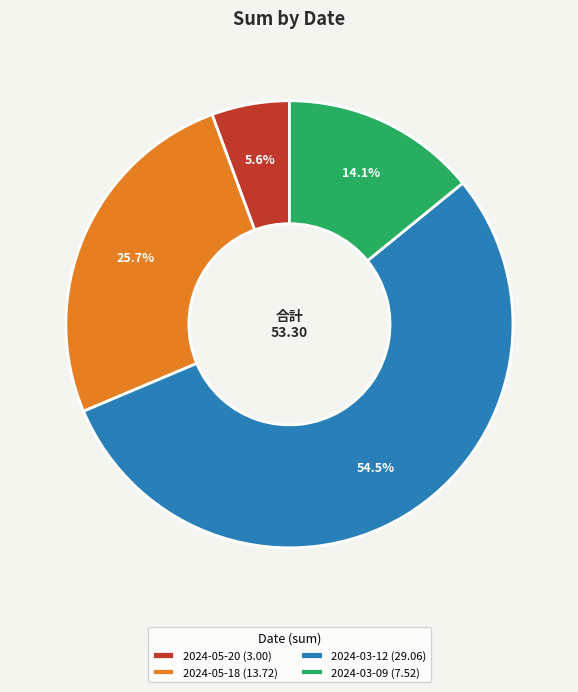

Which category accounts for the majority?

2024-03-12